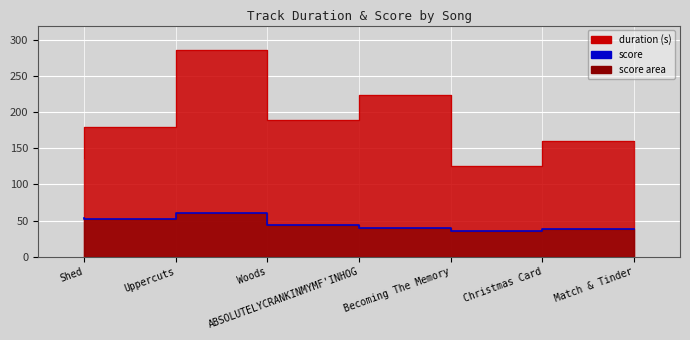

Is it true that the value at Woods is 98?

False